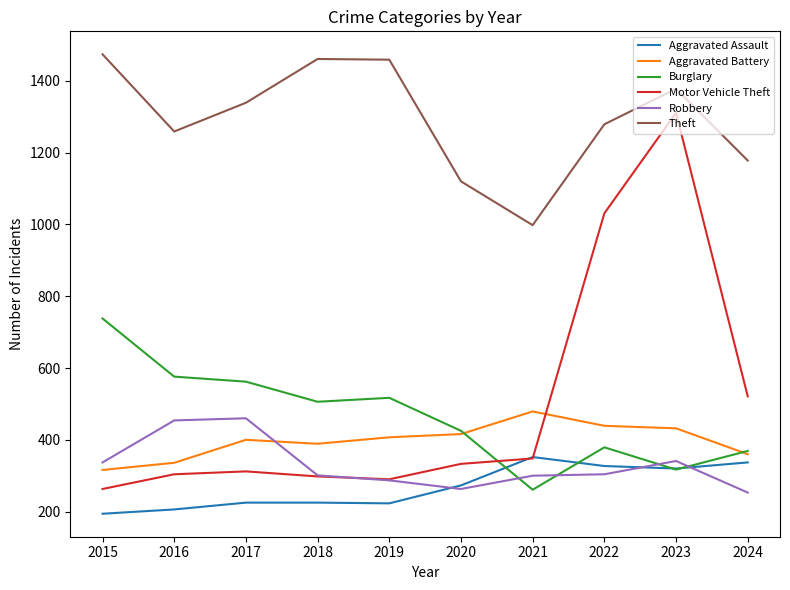

True or false: Motor Vehicle Theft and Theft intersect in this chart.

False